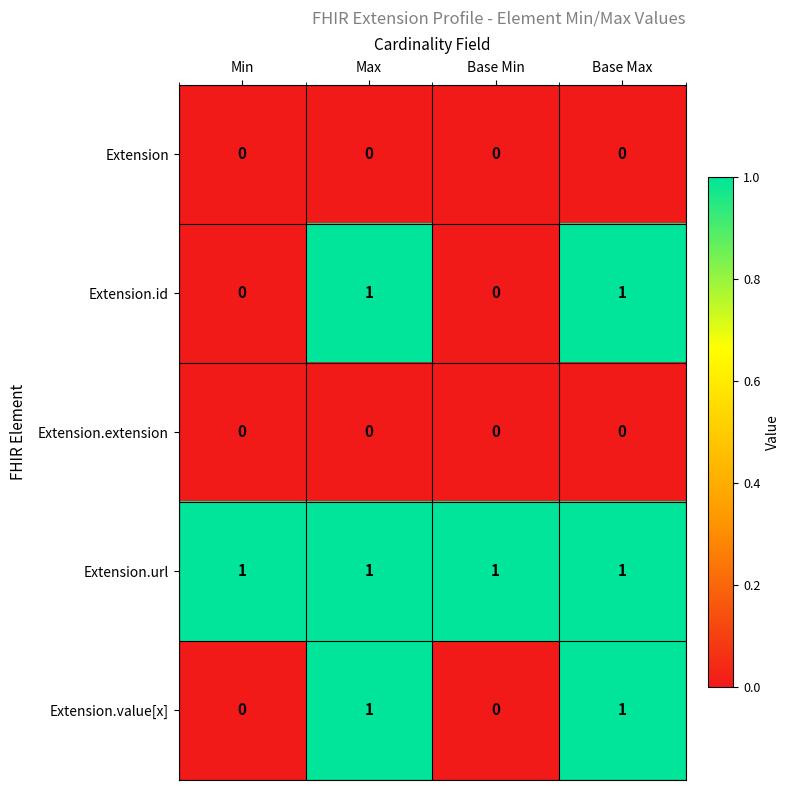

At how many categories does at least one series exceed 0?

4